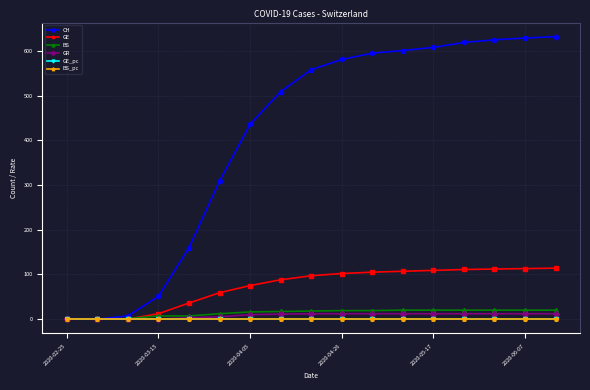

Which series has the largest total across all categories?

CH